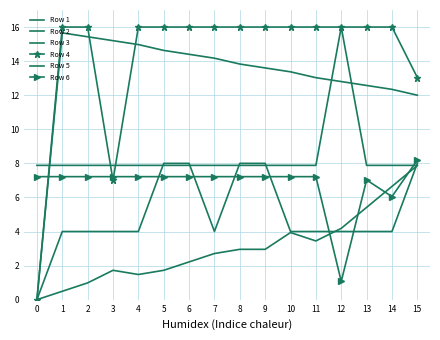

What is the total value across all series at 15?

57.0